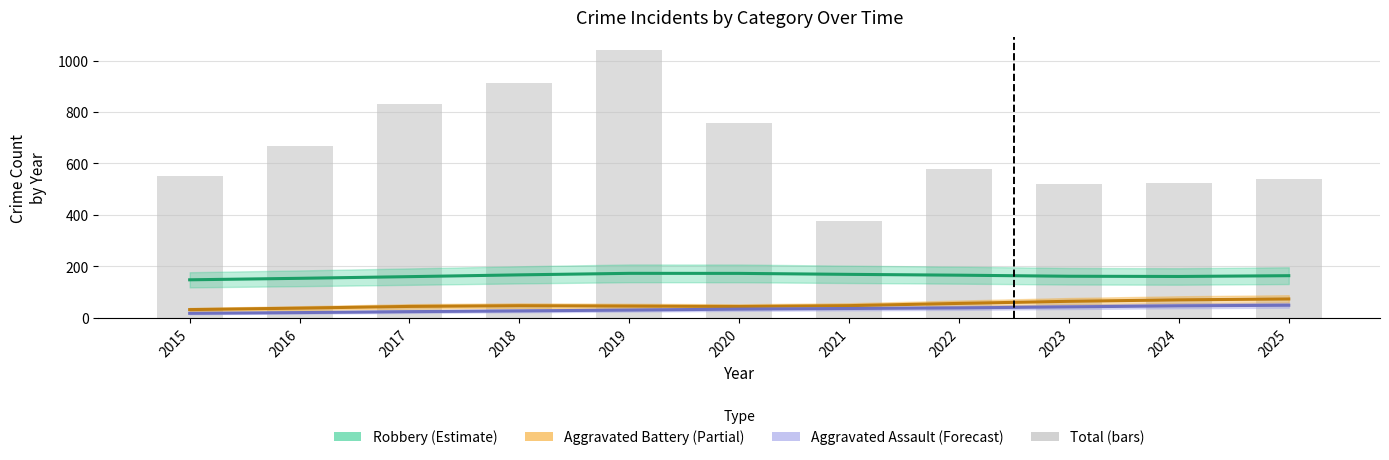

List the labels in order of value, largest first.

2019, 2018, 2017, 2020, 2016, 2022, 2015, 2025, 2024, 2023, 2021